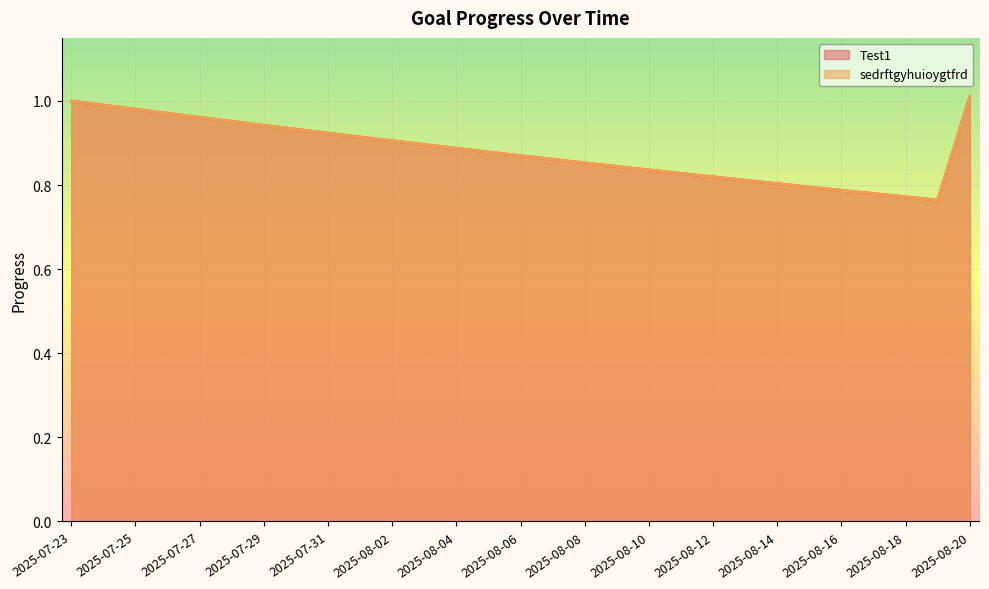

At which label is Test1 closest to 0?

2025-08-19